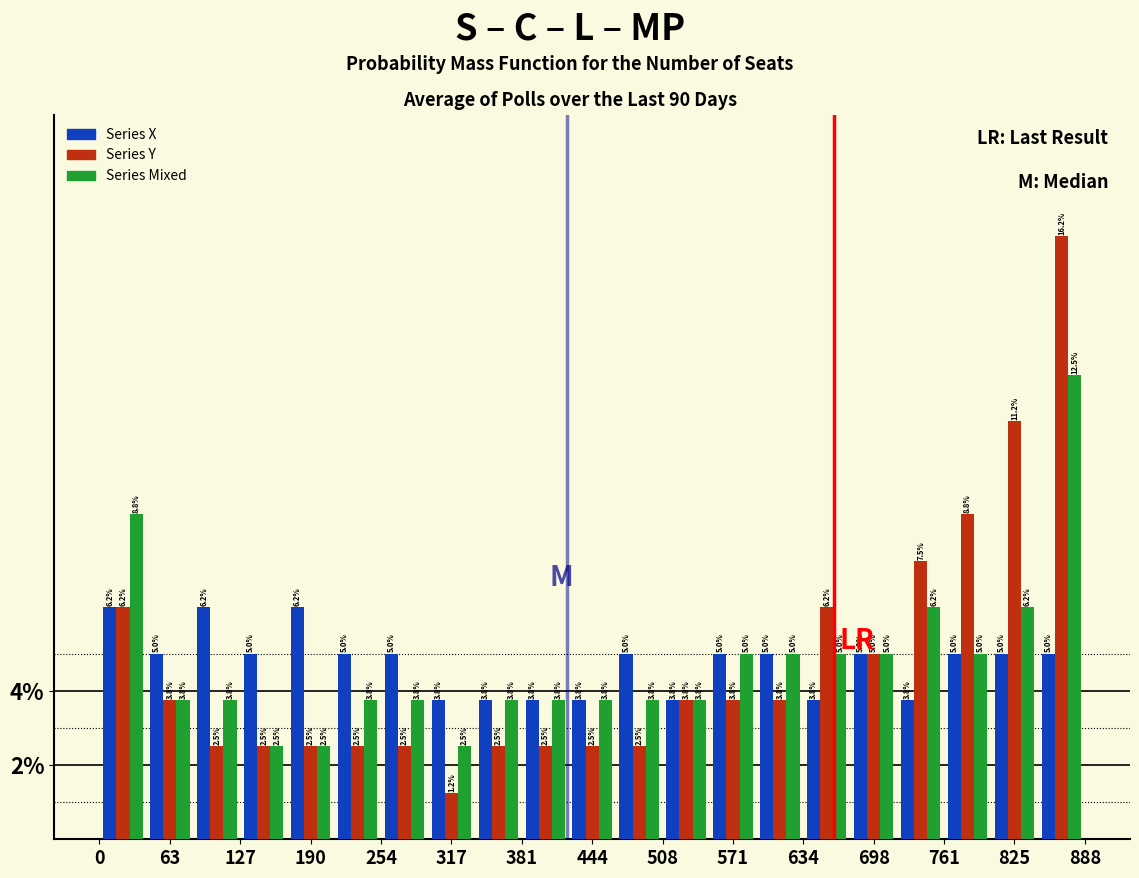

Reading left to right, list every range on the x-axis with the height of the bar of each series over it. The bar edges are not printed on the chart, so give them approximately, as read against the axis.

0 to 40: Series X=6.2	Series Y=6.2	Series Mixed=8.8
40 to 80: Series X=5.0	Series Y=3.8	Series Mixed=3.8
80 to 130: Series X=6.2	Series Y=2.5	Series Mixed=3.8
130 to 170: Series X=5.0	Series Y=2.5	Series Mixed=2.5
170 to 210: Series X=6.2	Series Y=2.5	Series Mixed=2.5
210 to 250: Series X=5.0	Series Y=2.5	Series Mixed=3.8
250 to 300: Series X=5.0	Series Y=2.5	Series Mixed=3.8
300 to 340: Series X=3.8	Series Y=1.2	Series Mixed=2.5
340 to 380: Series X=3.8	Series Y=2.5	Series Mixed=3.8
380 to 420: Series X=3.8	Series Y=2.5	Series Mixed=3.8
420 to 470: Series X=3.8	Series Y=2.5	Series Mixed=3.8
470 to 510: Series X=5.0	Series Y=2.5	Series Mixed=3.8
510 to 550: Series X=3.8	Series Y=3.8	Series Mixed=3.8
550 to 590: Series X=5.0	Series Y=3.8	Series Mixed=5.0
590 to 630: Series X=5.0	Series Y=3.8	Series Mixed=5.0
630 to 680: Series X=3.8	Series Y=6.2	Series Mixed=5.0
680 to 720: Series X=5.0	Series Y=5.0	Series Mixed=5.0
720 to 760: Series X=3.8	Series Y=7.5	Series Mixed=6.2
760 to 800: Series X=5.0	Series Y=8.8	Series Mixed=5.0
800 to 850: Series X=5.0	Series Y=11.2	Series Mixed=6.2
850 to 890: Series X=5.0	Series Y=16.2	Series Mixed=12.5